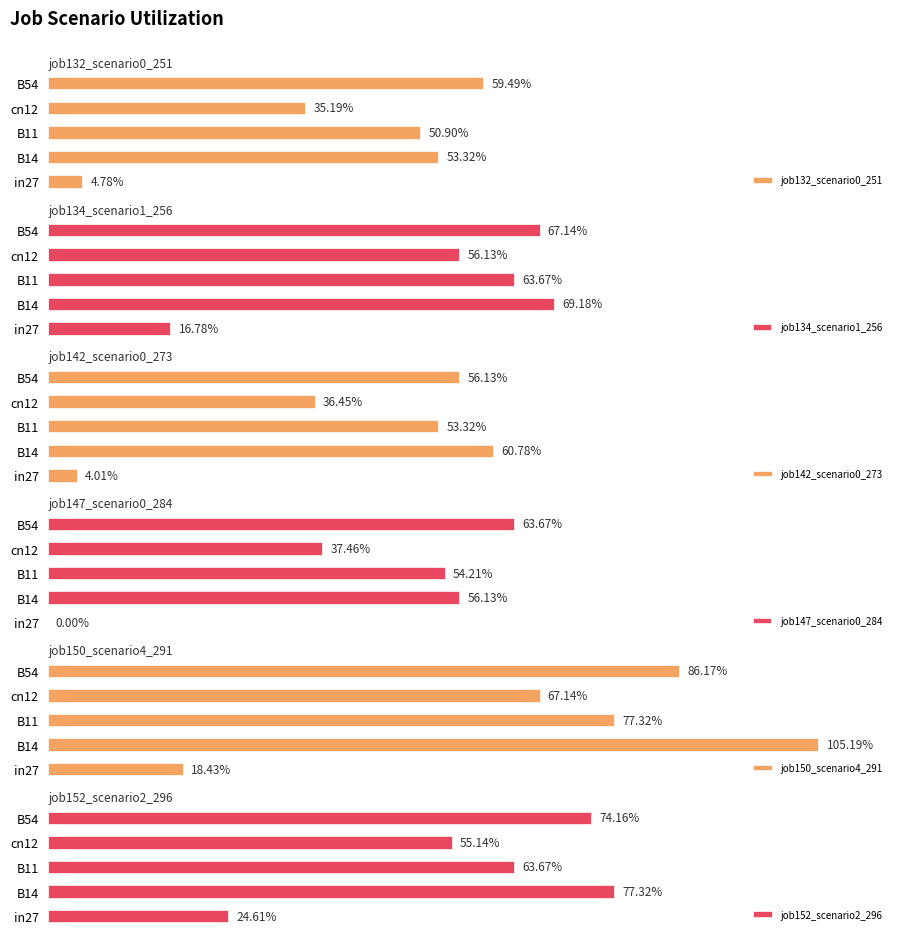

Reading left to right, what are all the values shown in this chart?

job132_scenario0_251: 0.0	0.5	0.5	0.4	0.6
job134_scenario1_256: 0.2	0.7	0.6	0.6	0.7
job142_scenario0_273: 0.0	0.6	0.5	0.4	0.6
job147_scenario0_284: 0.0	0.6	0.5	0.4	0.6
job150_scenario4_291: 0.2	1.1	0.8	0.7	0.9
job152_scenario2_296: 0.2	0.8	0.6	0.6	0.7